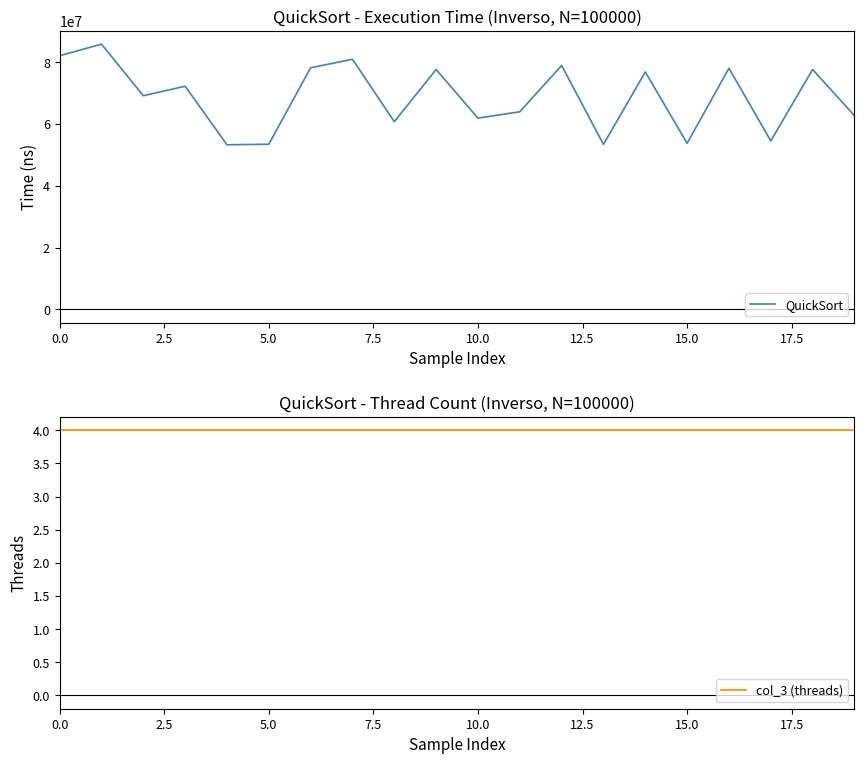

At how many categories does at least one series exceed 27910601?

20